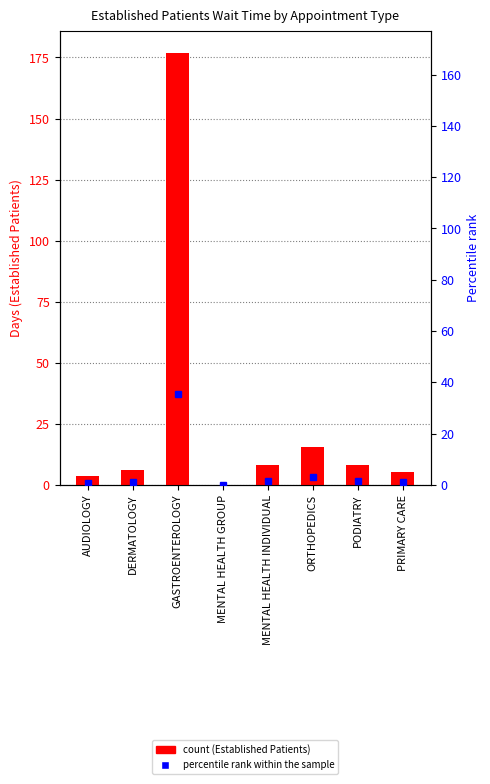

Reading left to right, transcribe all the data shown in this chart.

AUDIOLOGY=3.7	DERMATOLOGY=6.0	GASTROENTEROLOGY=177.0	MENTAL HEALTH GROUP=0.0	MENTAL HEALTH INDIVIDUAL=8.0	ORTHOPEDICS=15.5	PODIATRY=8.3	PRIMARY CARE=5.2